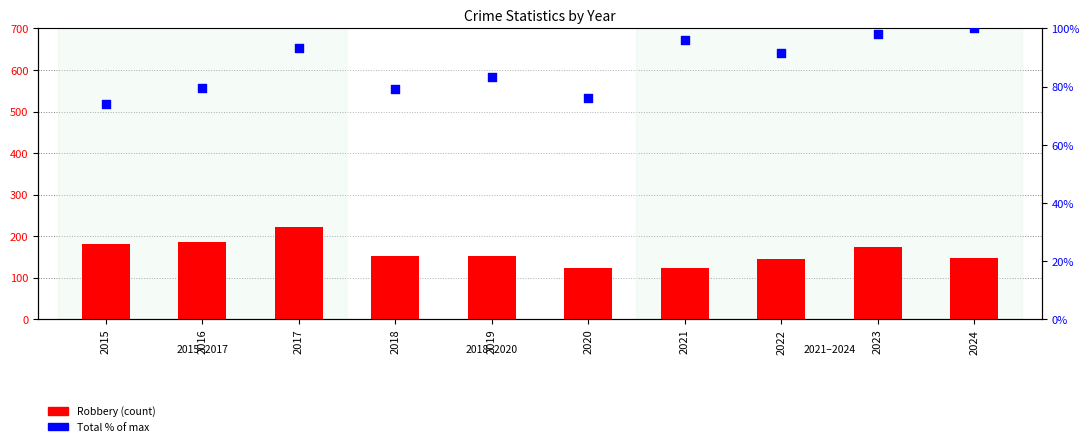

Which series contains the lowest Y value?

Total % of max